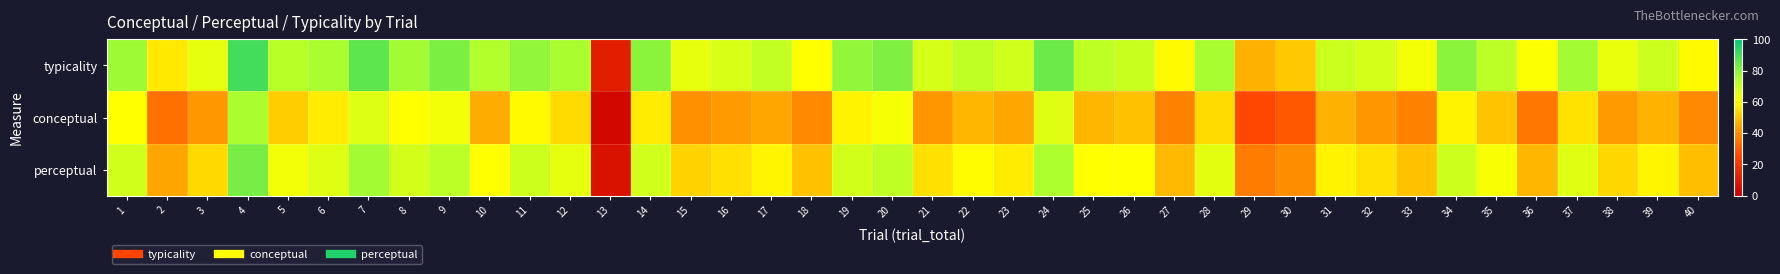

At 9, list the series in order from largest to smallest.

typicality, perceptual, conceptual